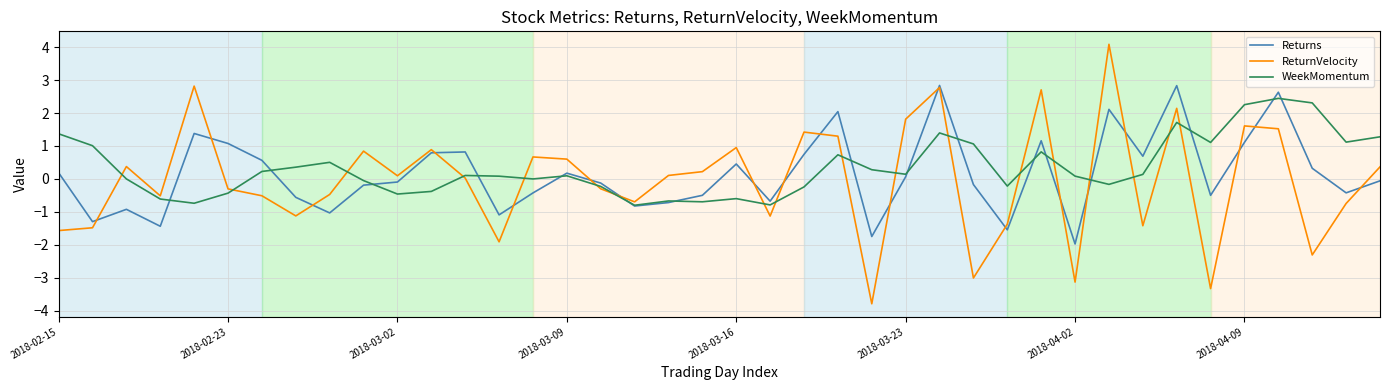

In ReturnVelocity, how many points are higher than both neighbors (excluding endpoints)?

12